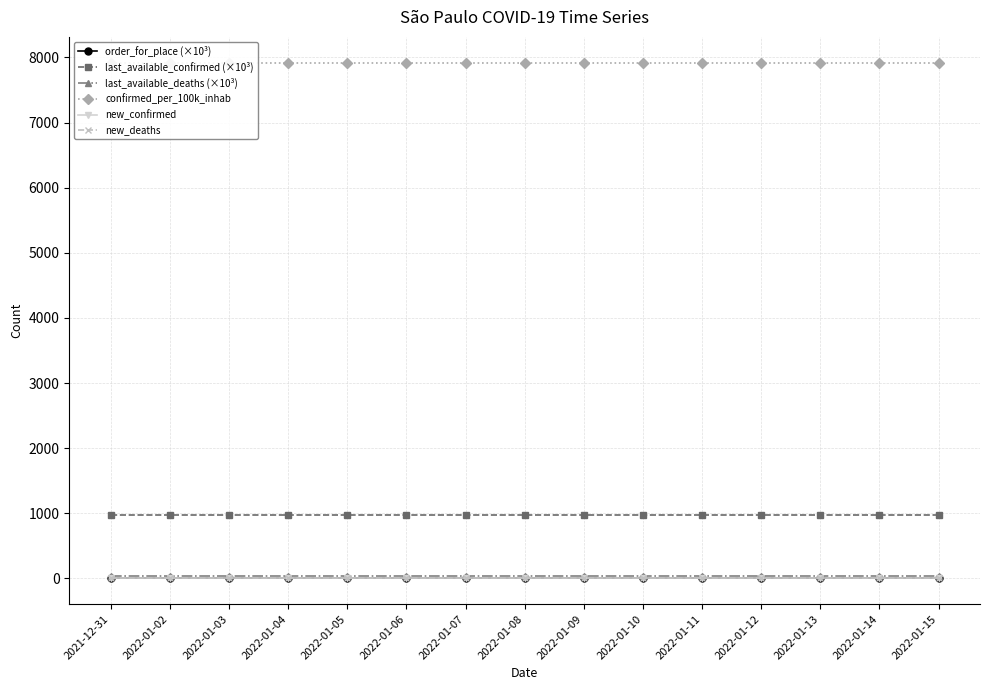

Is the value of confirmed_per_100k_inhab at 2022-01-07 greater than the value of last_available_confirmed (×10³) at 2022-01-13?

Yes